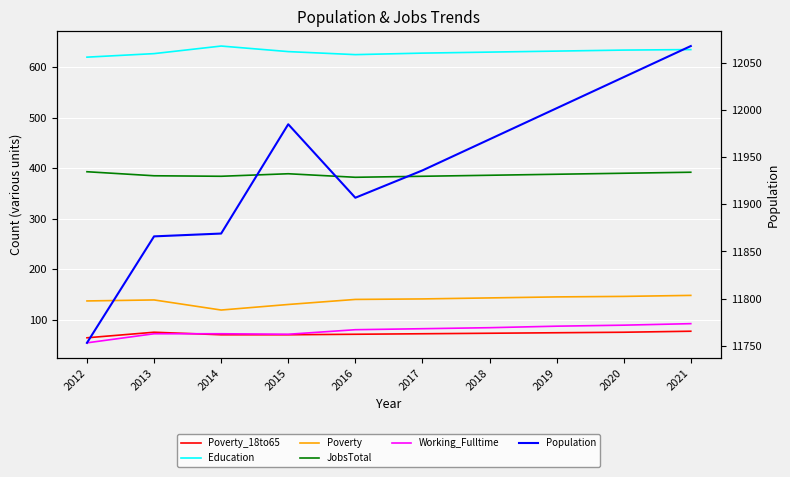

What is the maximum value shown in the chart?

12068